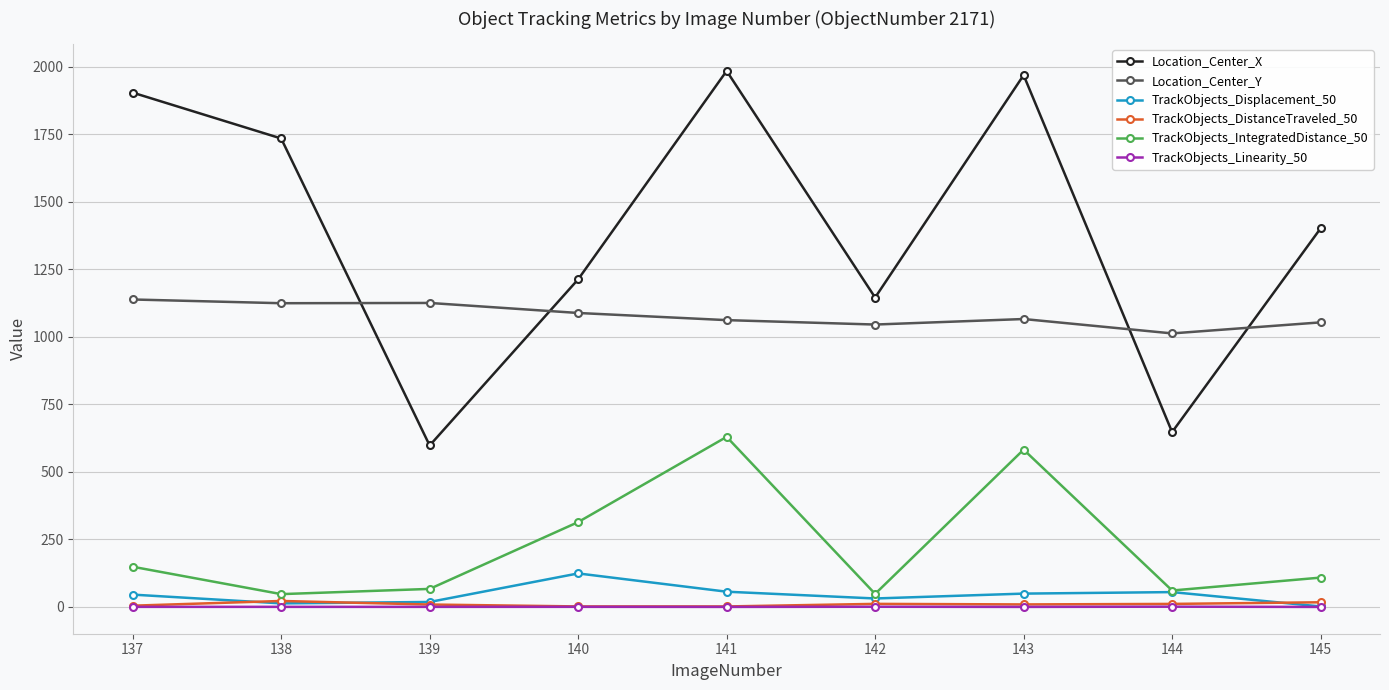

Is the value of TrackObjects_DistanceTraveled_50 at 140 greater than the value of Location_Center_Y at 138?

No